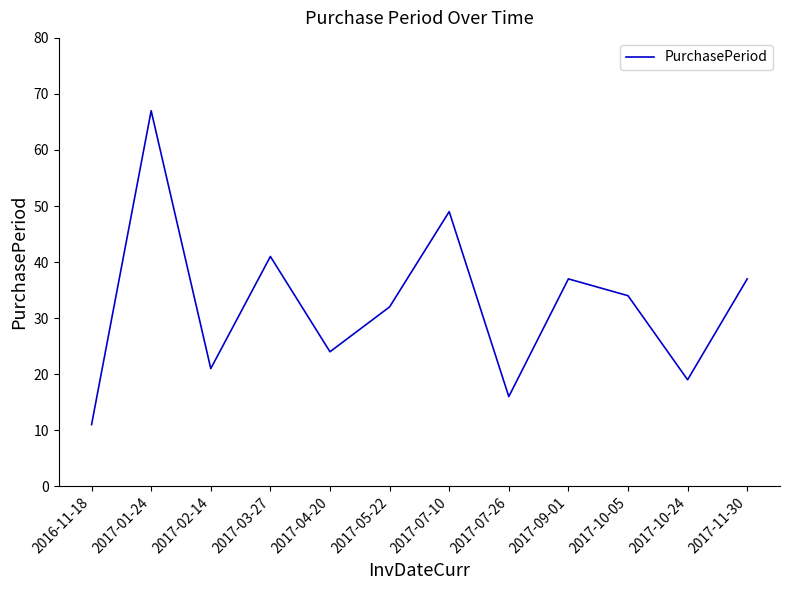

Is this an area chart (filled region under the line)?

No